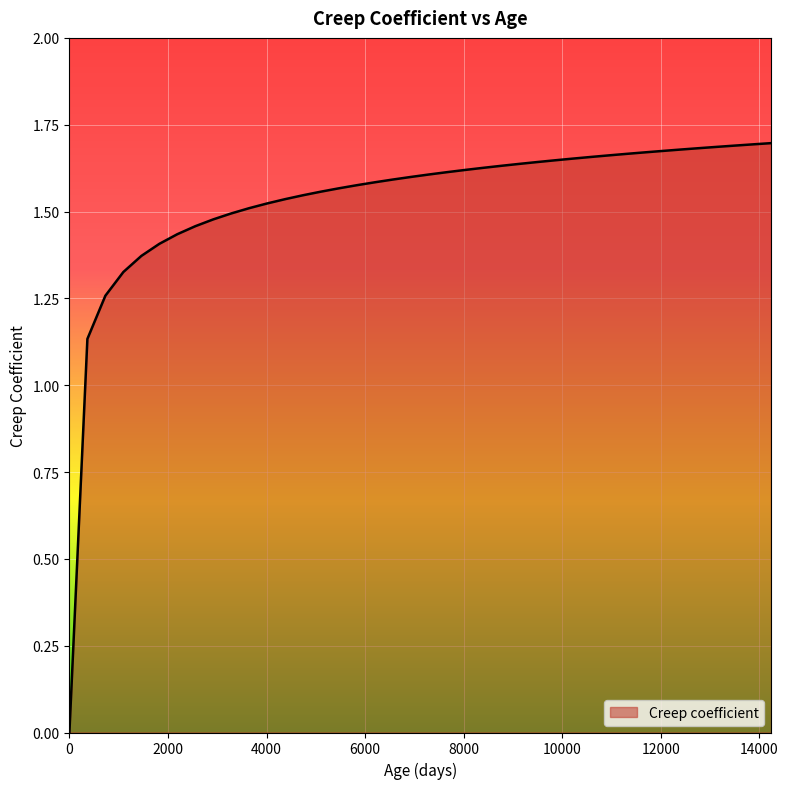

How many lines are shown in the chart?

1